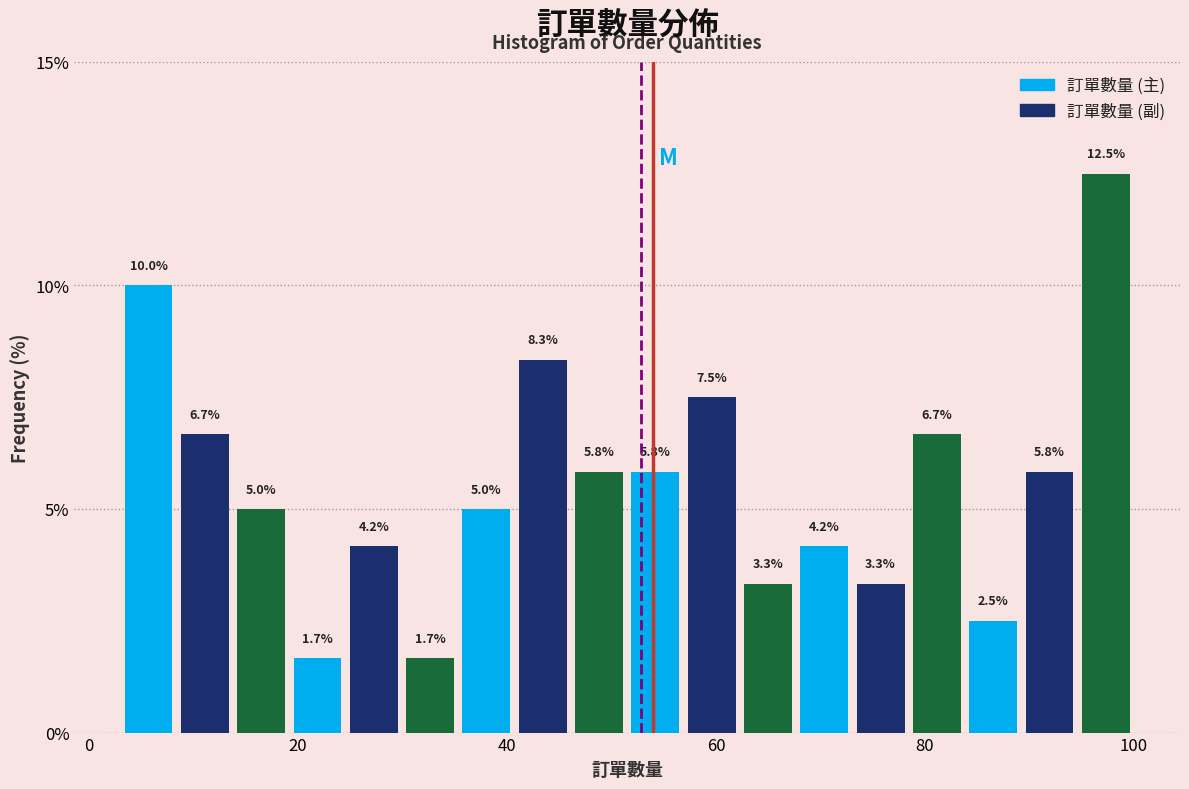

Around what value on the x-axis is the tallest bar? Give the approximate position of its centre, as read against the axis.

98